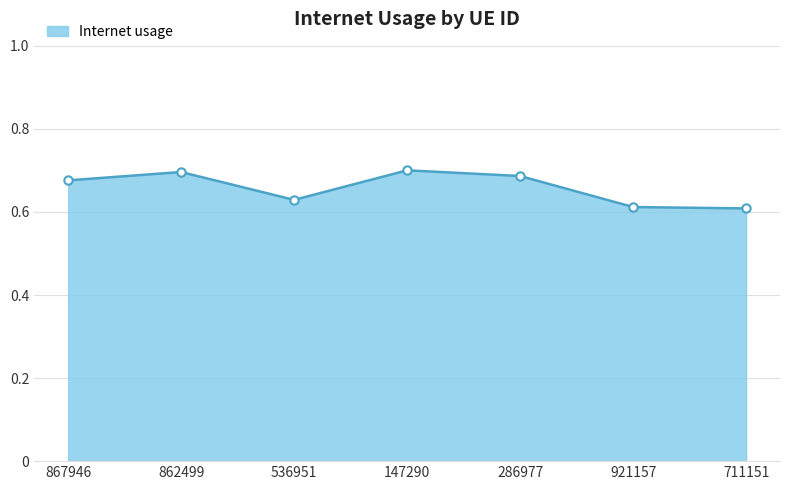

Count the number of categories in the chart.

7